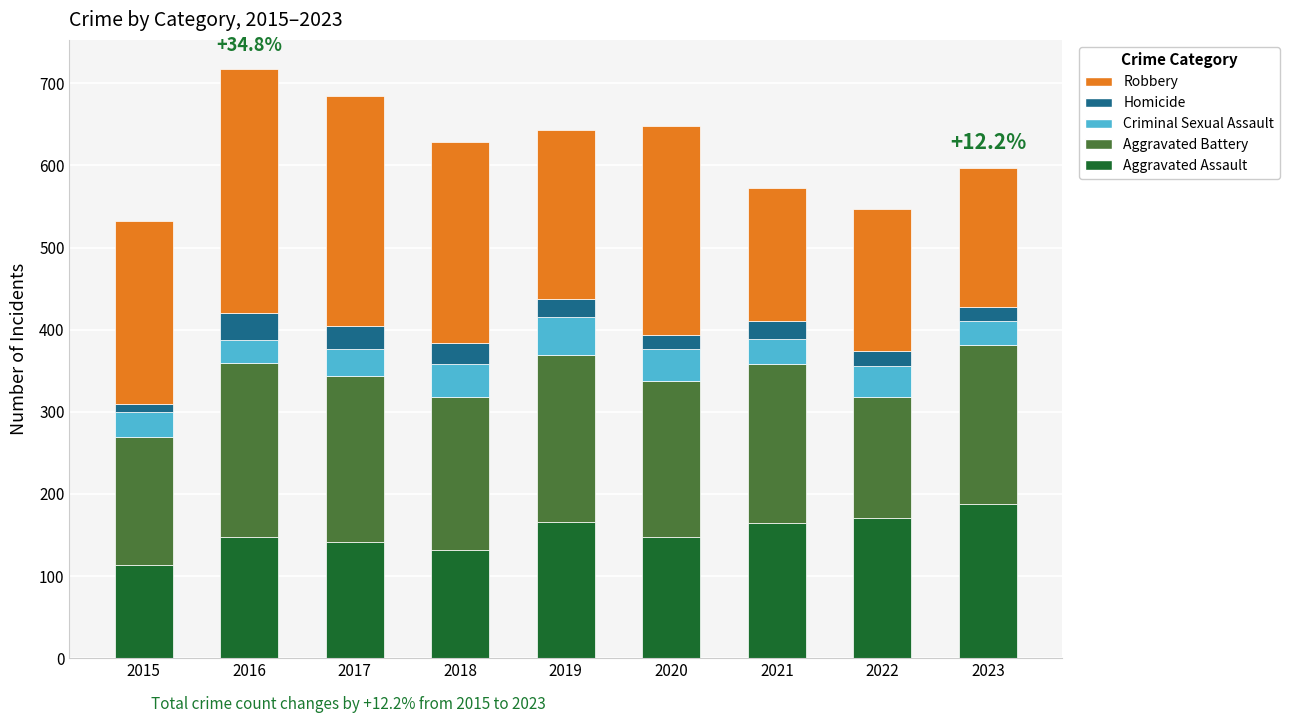

What is the total value across all series at 2021?

572